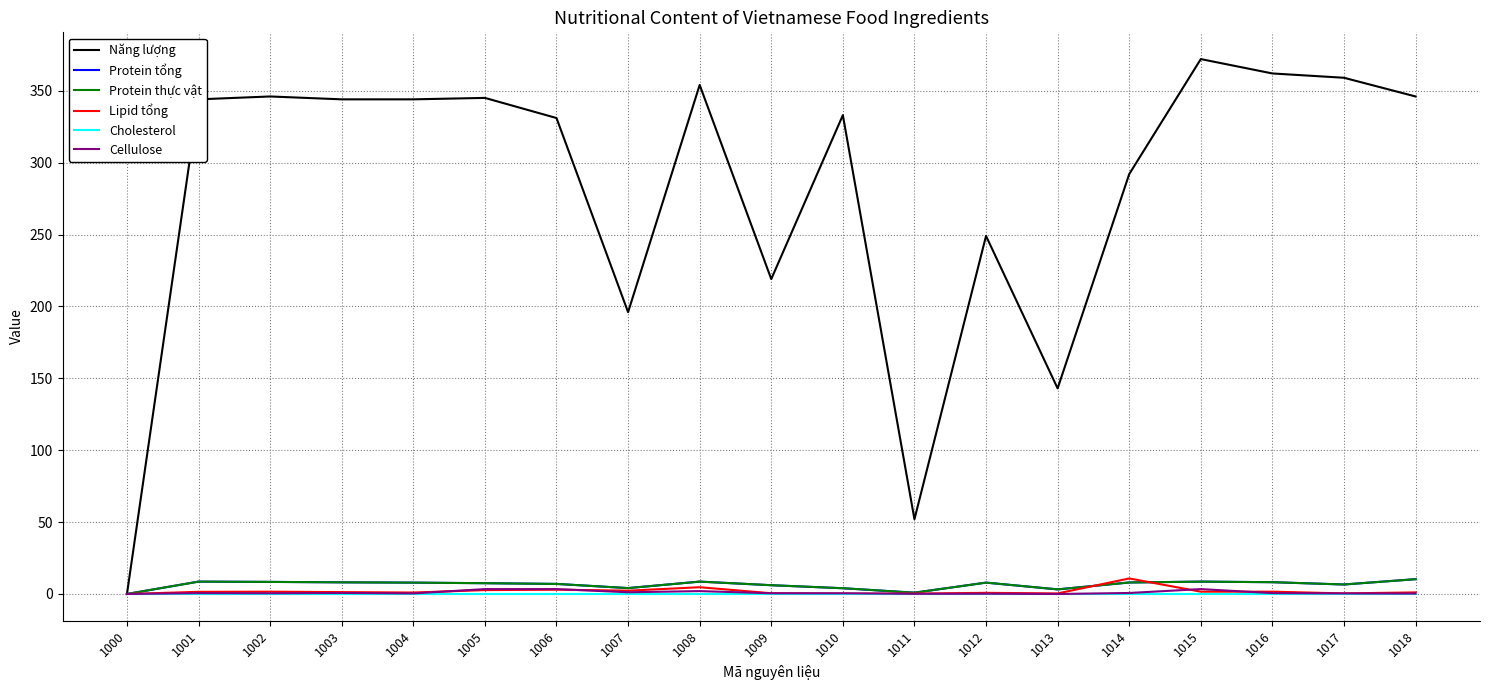

Reading left to right, extract all data points from this chart.

Năng lượng: 0.0	344.0	346.0	344.0	344.0	345.0	331.0	196.0	354.0	219.0	333.0	52.0	249.0	143.0	292.0	372.0	362.0	359.0	346.0
Protein tổng: 0.0	8.6	8.4	8.1	7.9	7.5	7.0	4.1	8.6	6.1	4.0	0.9	7.9	3.2	8.0	8.6	8.2	6.6	10.3
Protein thực vật: 0.0	8.6	8.4	8.1	7.9	7.5	7.0	4.1	8.6	6.1	4.0	0.9	7.9	3.2	8.0	8.6	8.2	6.6	10.3
Lipid tổng: 0.0	1.5	1.6	1.3	1.0	2.7	3.0	2.3	4.7	0.5	0.2	0.3	0.8	0.4	10.8	1.6	1.6	0.4	1.1
Cholesterol: 0.0	0.0	0.0	0.0	0.0	0.0	0.0	0.0	0.0	0.0	0.0	0.0	0.0	0.0	0.0	0.0	0.0	0.0	0.0
Cellulose: 0.0	0.6	0.5	0.7	0.4	3.4	3.4	1.2	2.0	0.5	0.5	0.1	0.2	0.0	0.7	3.4	0.6	0.4	0.3